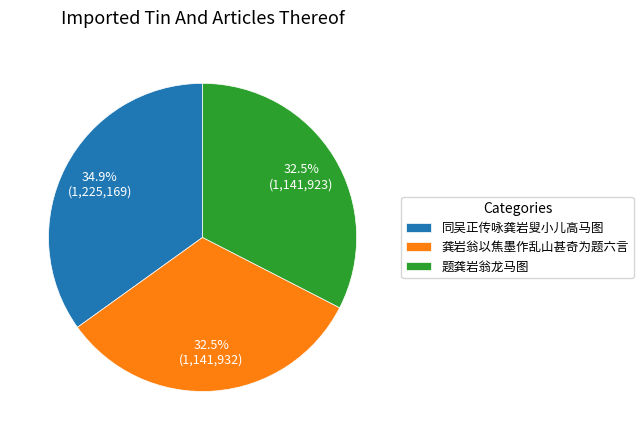

Which slice is the largest?

同吴正传咏龚岩叟小儿高马图